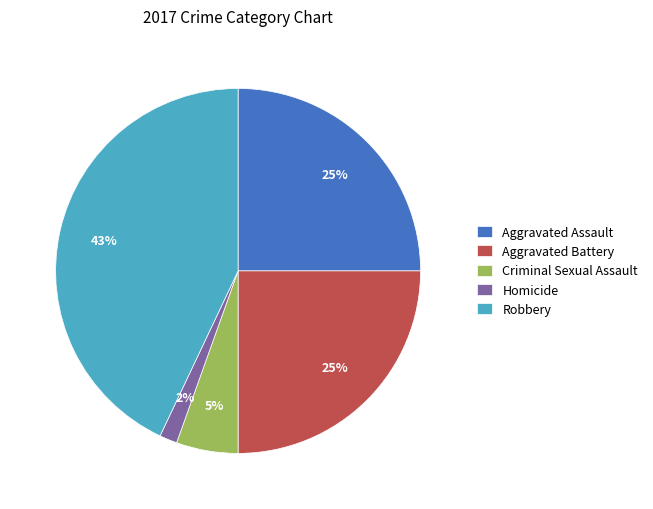

Count the number of slices in the pie.

5